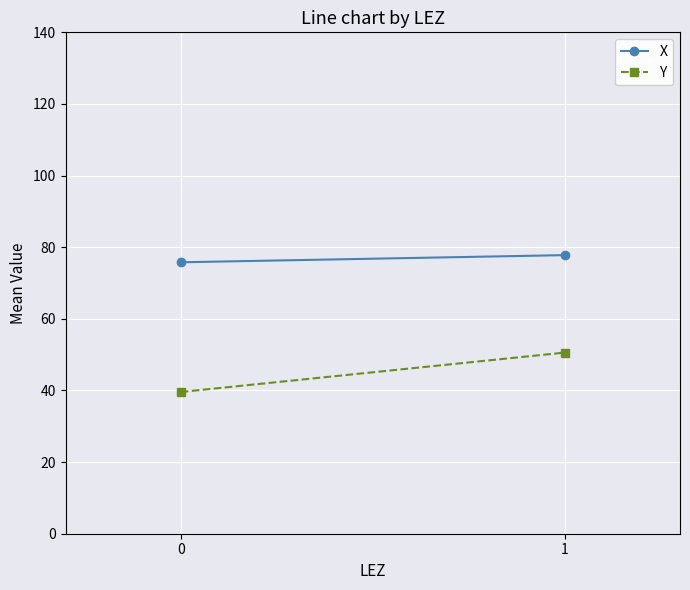

At how many categories does at least one series exceed 70?

2